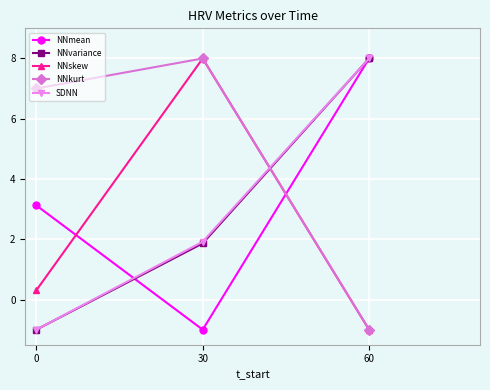

The value of NNskew at 60 is -1.0. True or false?

True